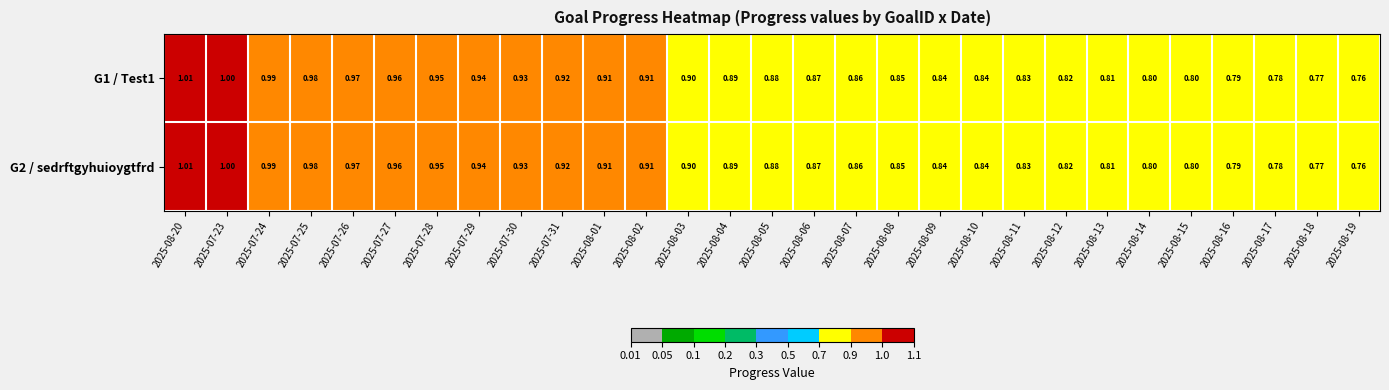

Is the value of G1 / Test1 at 2025-08-05 greater than the value of G2 / sedrftgyhuioygtfrd at 2025-08-06?

Yes